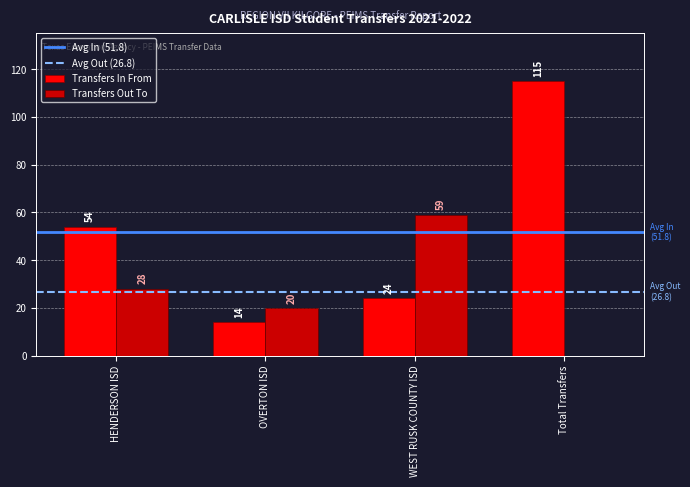

What value does the Transfers In From series have at HENDERSON ISD?

54